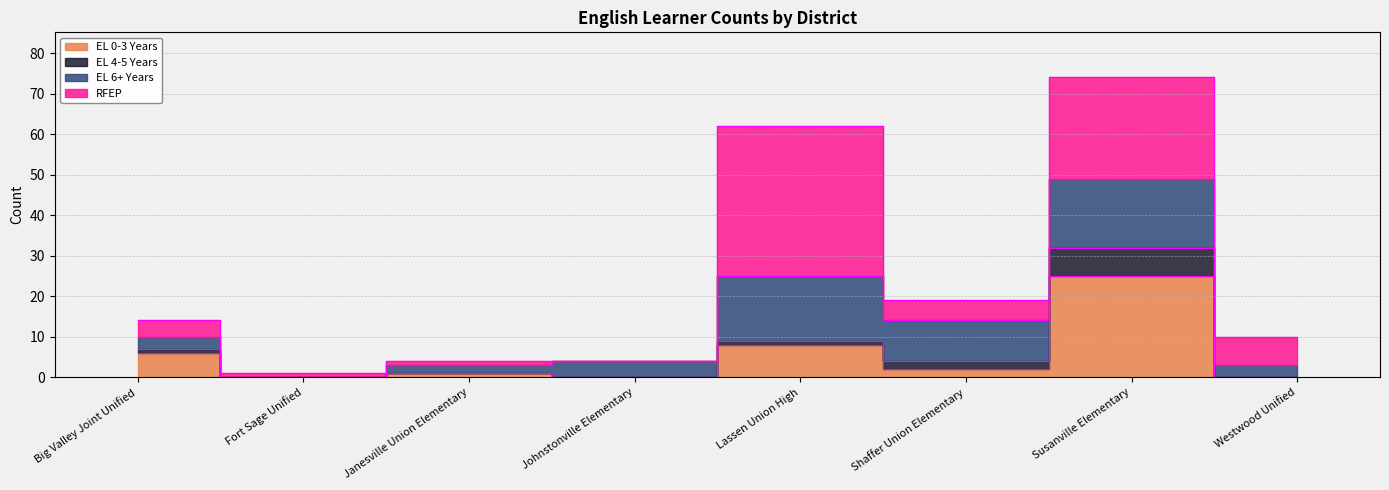

The RFEP series shows 2 at Big Valley Joint Unified. True or false?

False